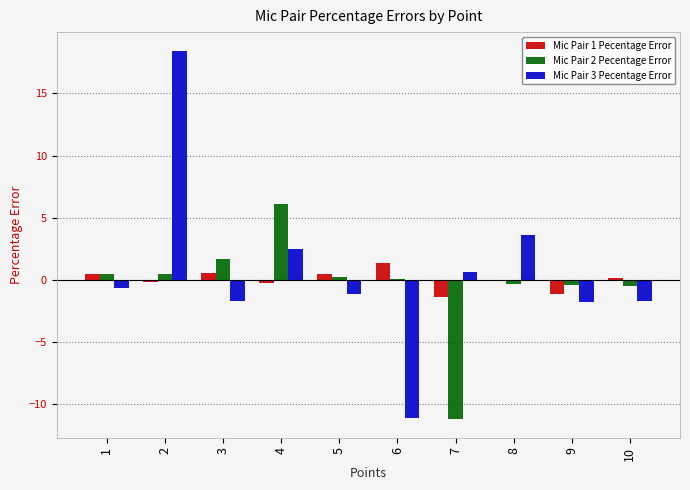

True or false: Mic Pair 1 Pecentage Error has a value of 0.2 at 10.

True